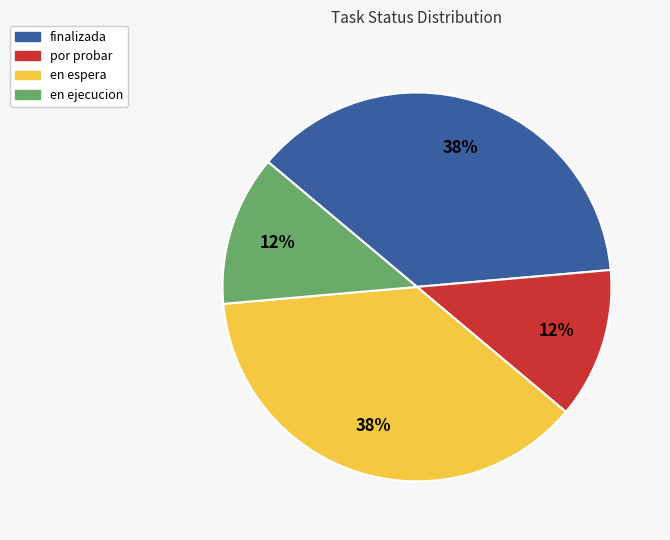

Is the sum of finalizada and en espera greater than half?

Yes